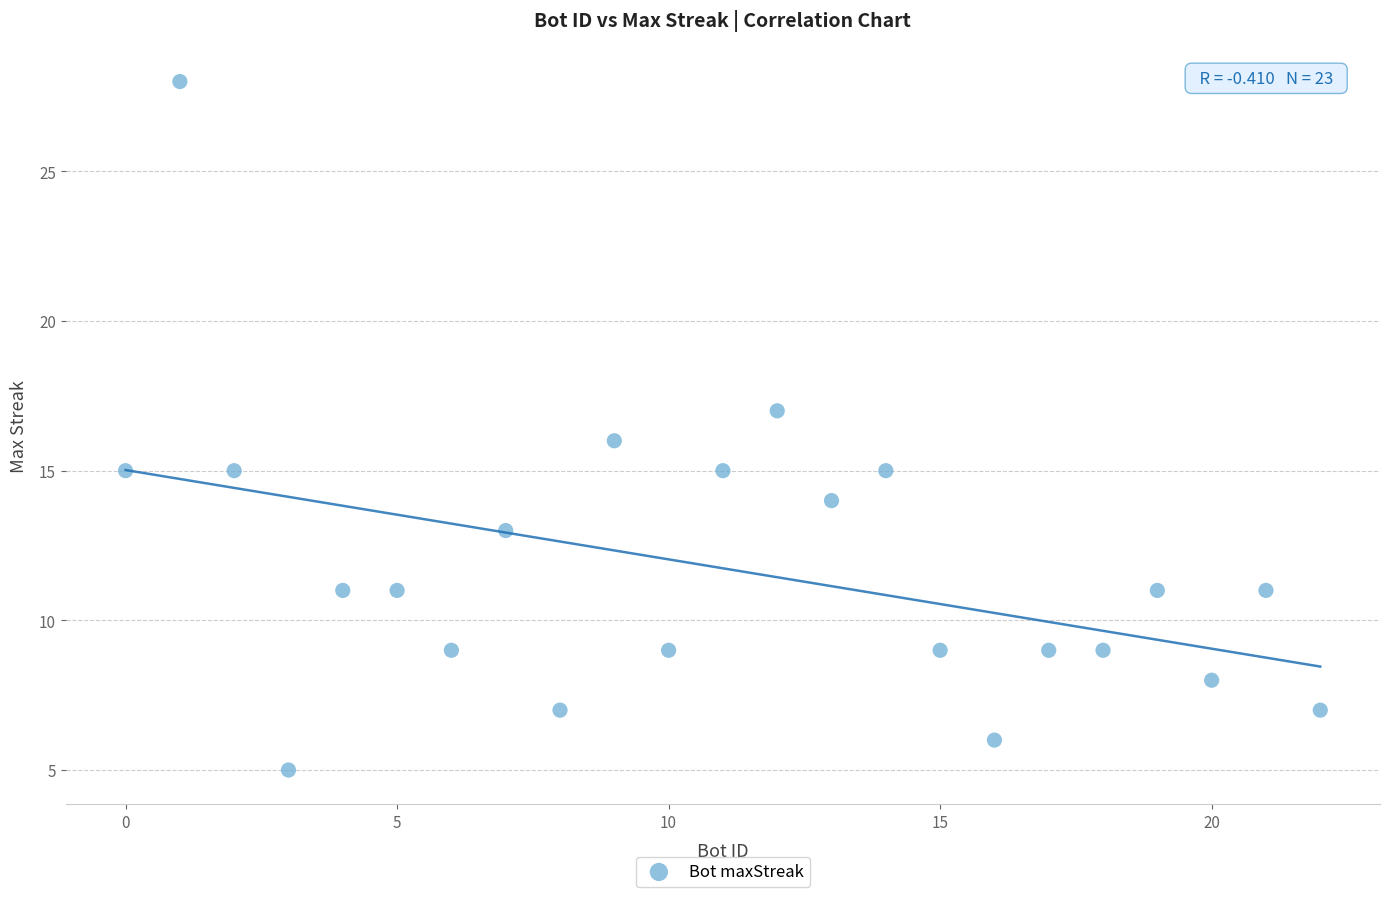

What is the range of Y values (max minus min)?

23